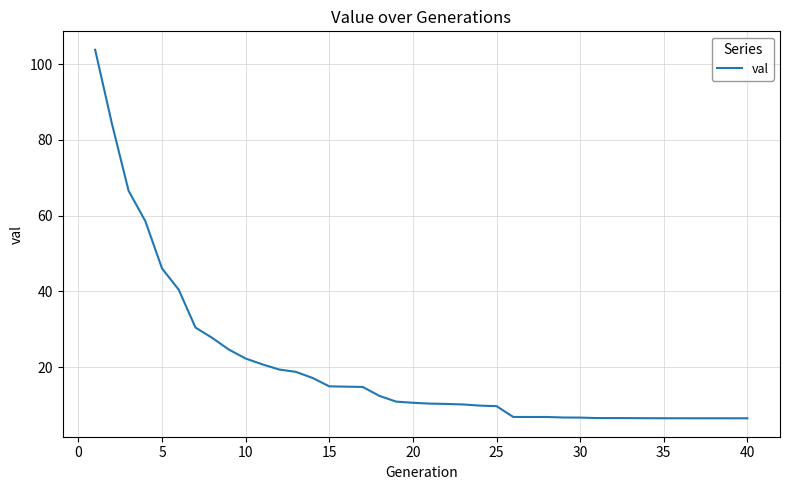

What is the maximum value shown in the chart?

103.8